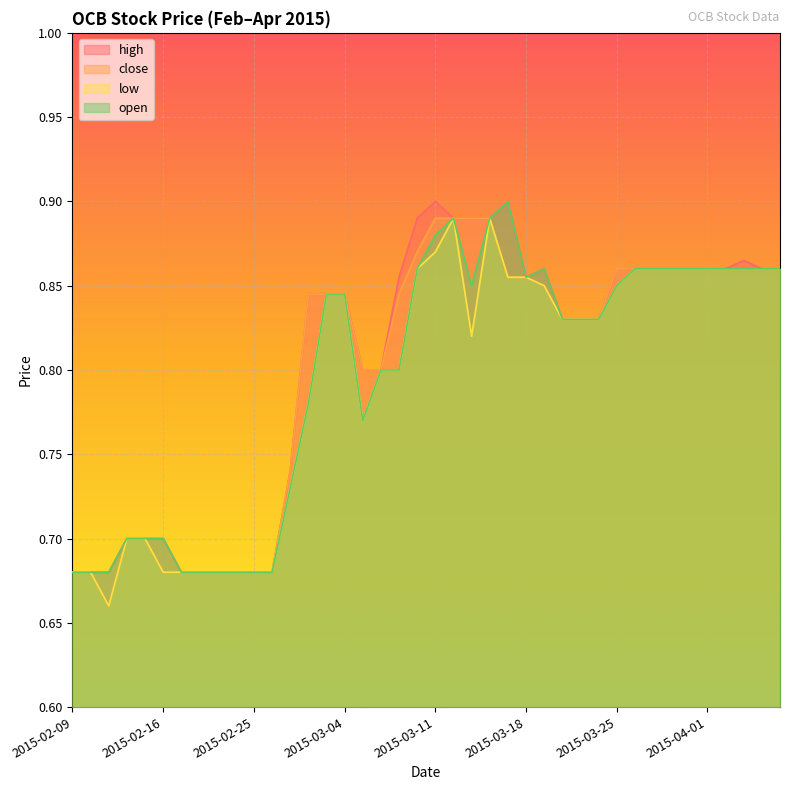

At which label is close closest to 0?

2015-02-11